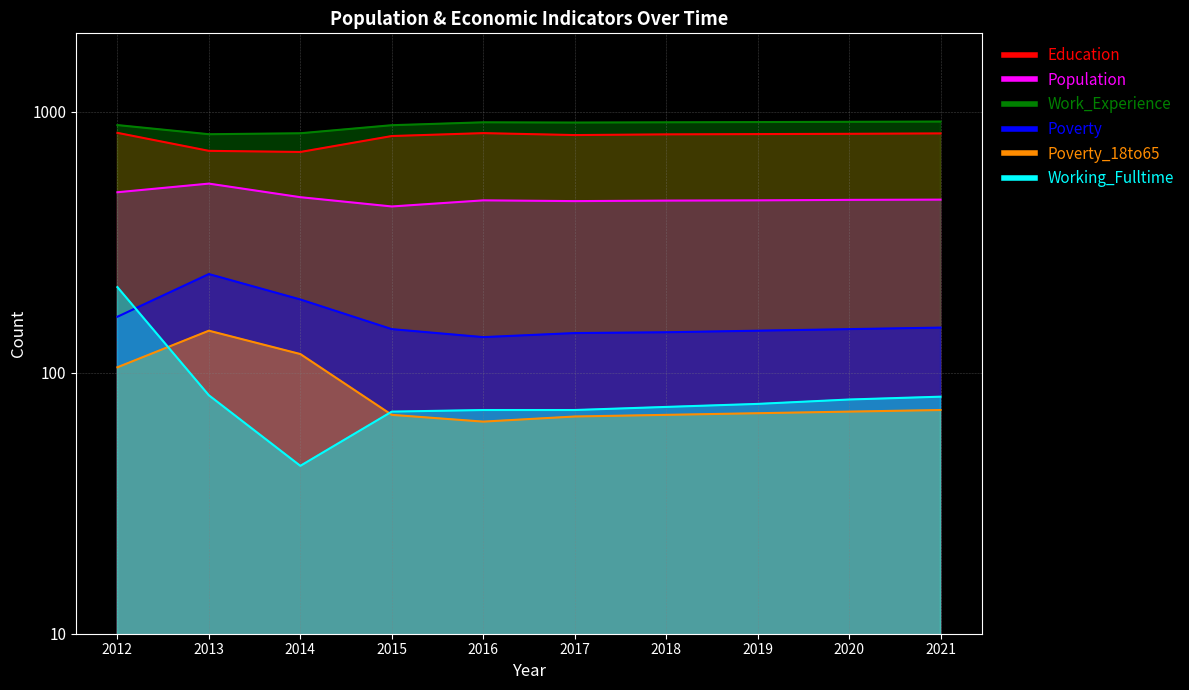

How many interior local valleys does the Population series have?

2